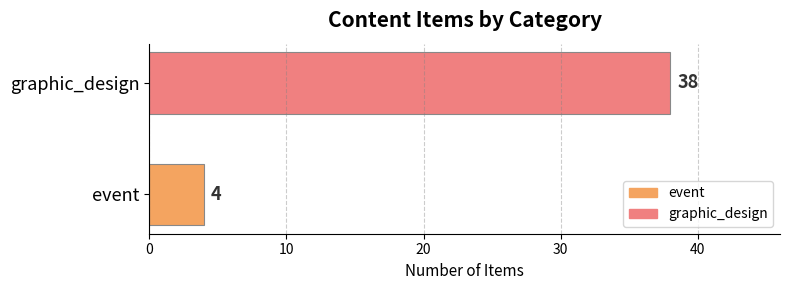

List the series in order of their overall mean, lowest first.

event, graphic_design